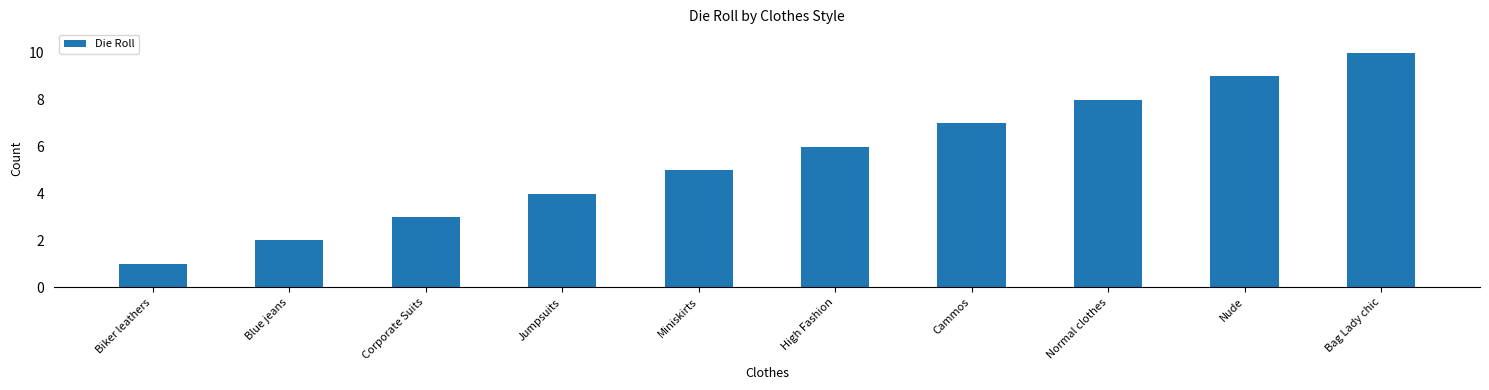

What is the greatest value displayed?

10